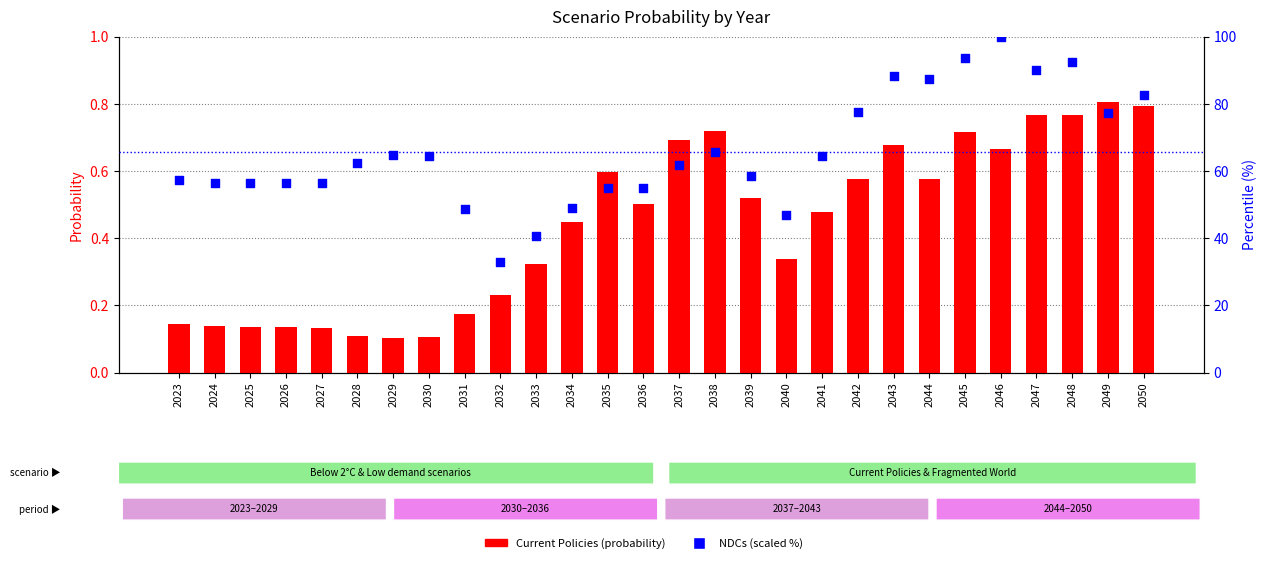

What are all the series names shown in the legend?

Current Policies (probability), NDCs (scaled %)